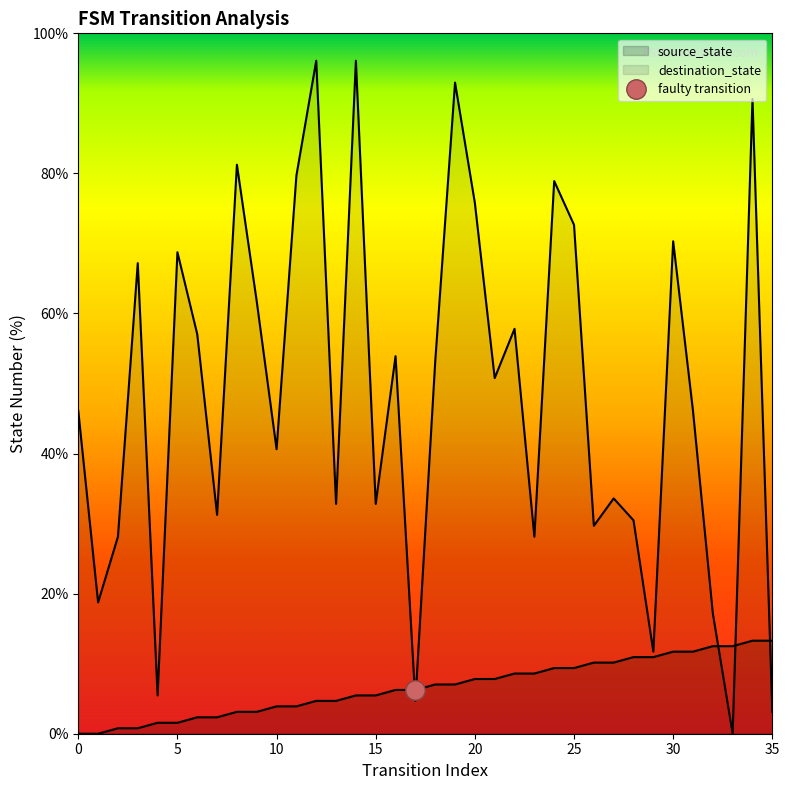

Does the chart have visible grid lines?

No